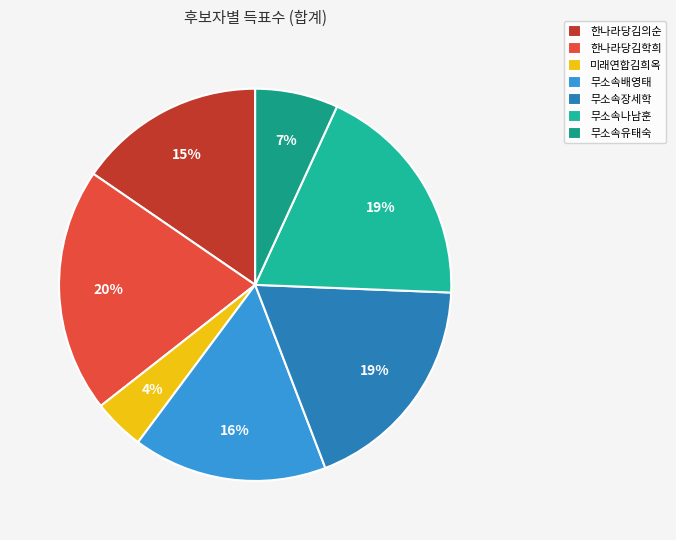

Rank the categories by value from lowest to highest.

미래연합김희옥, 무소속유태숙, 한나라당김의순, 무소속배영태, 무소속장세학, 무소속나남훈, 한나라당김학희